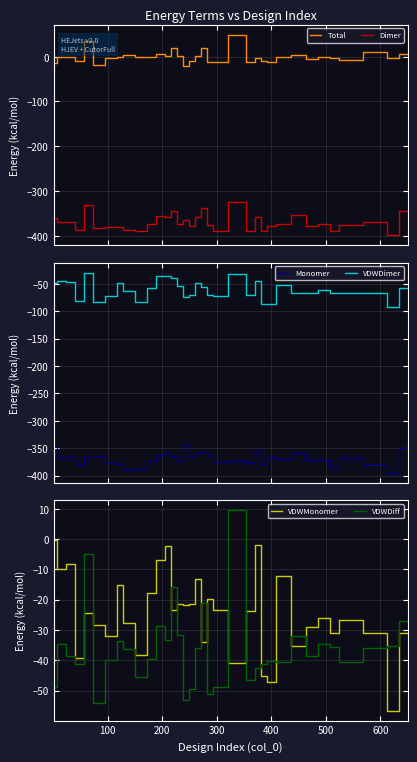

The Monomer series shows -532.6 at 22. True or false?

False